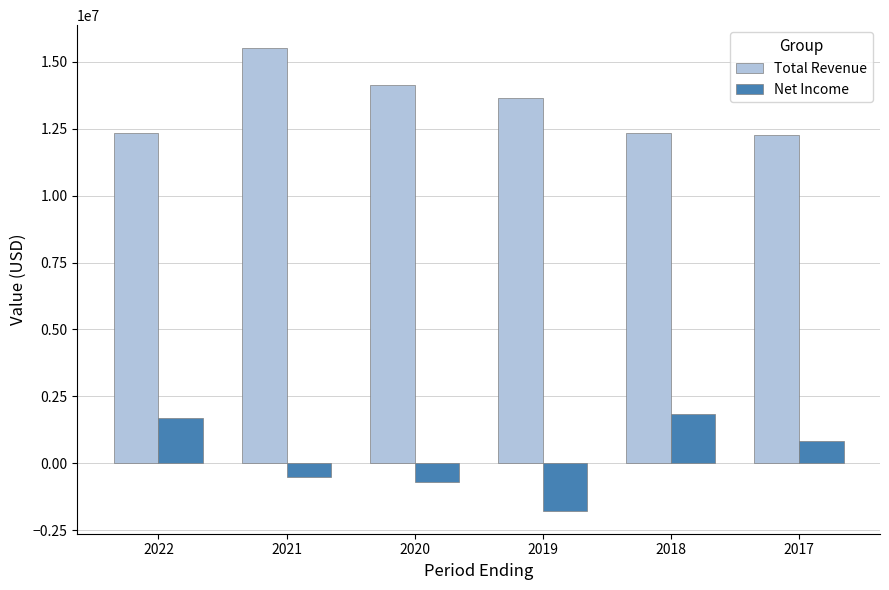

Which category has the highest value in the Total Revenue series?

2021